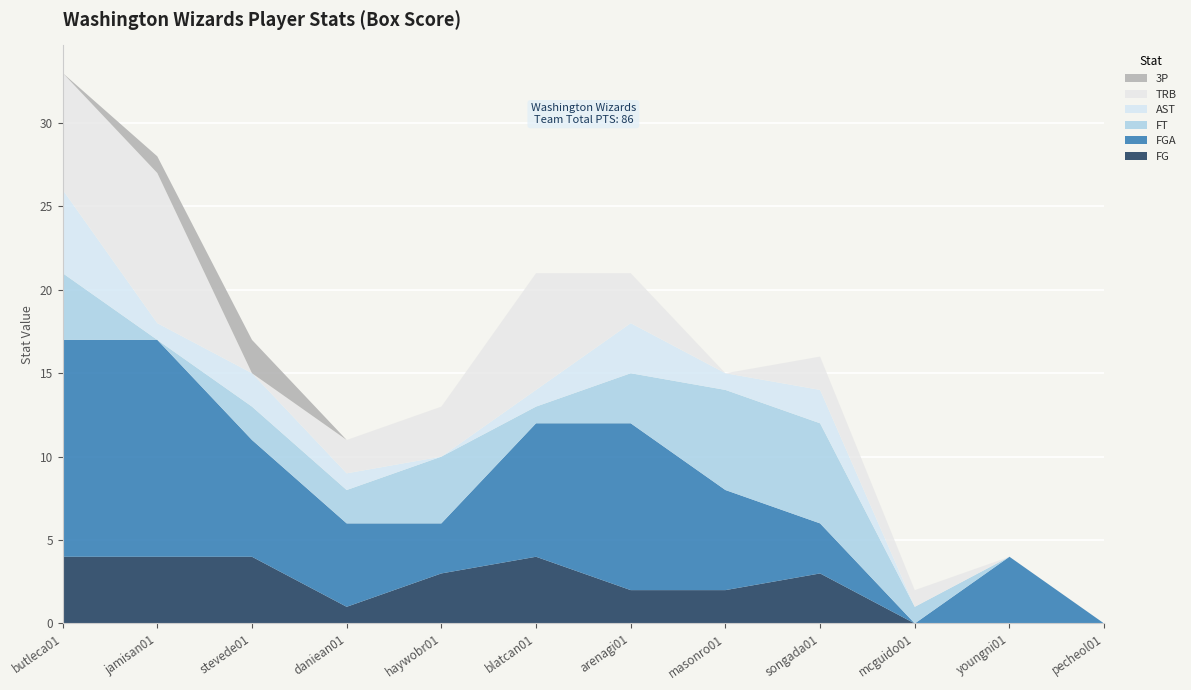

Reading left to right, transcribe all the data shown in this chart.

FG: 4	4	4	1	3	4	2	2	3	0	0	0
FGA: 13	13	7	5	3	8	10	6	3	0	4	0
FT: 4	0	2	2	4	1	3	6	6	1	0	0
AST: 5	1	2	1	0	1	3	1	2	0	0	0
TRB: 7	9	0	2	3	7	3	0	2	1	0	0
3P: 0	1	2	0	0	0	0	0	0	0	0	0